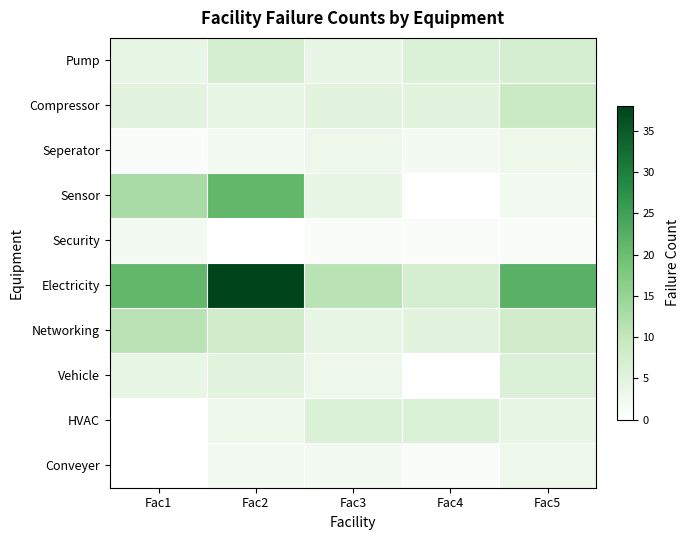

What is the difference between the highest and lowest values at Fac3?

10